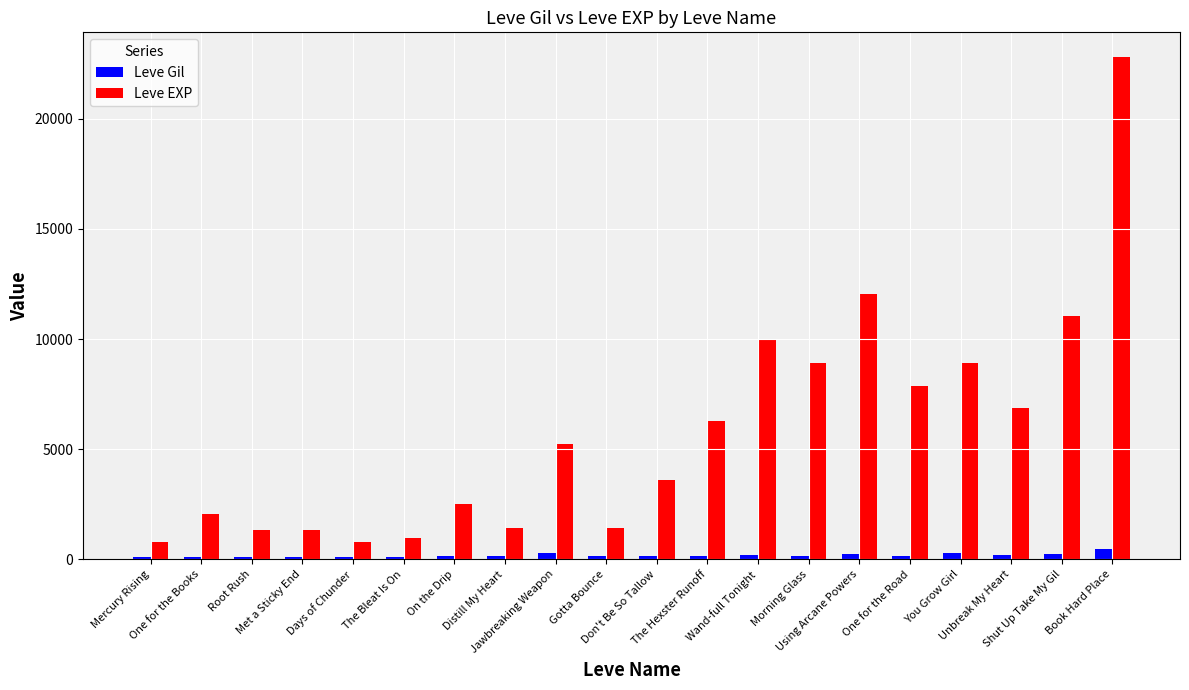

What are all the series names shown in the legend?

Leve Gil, Leve EXP